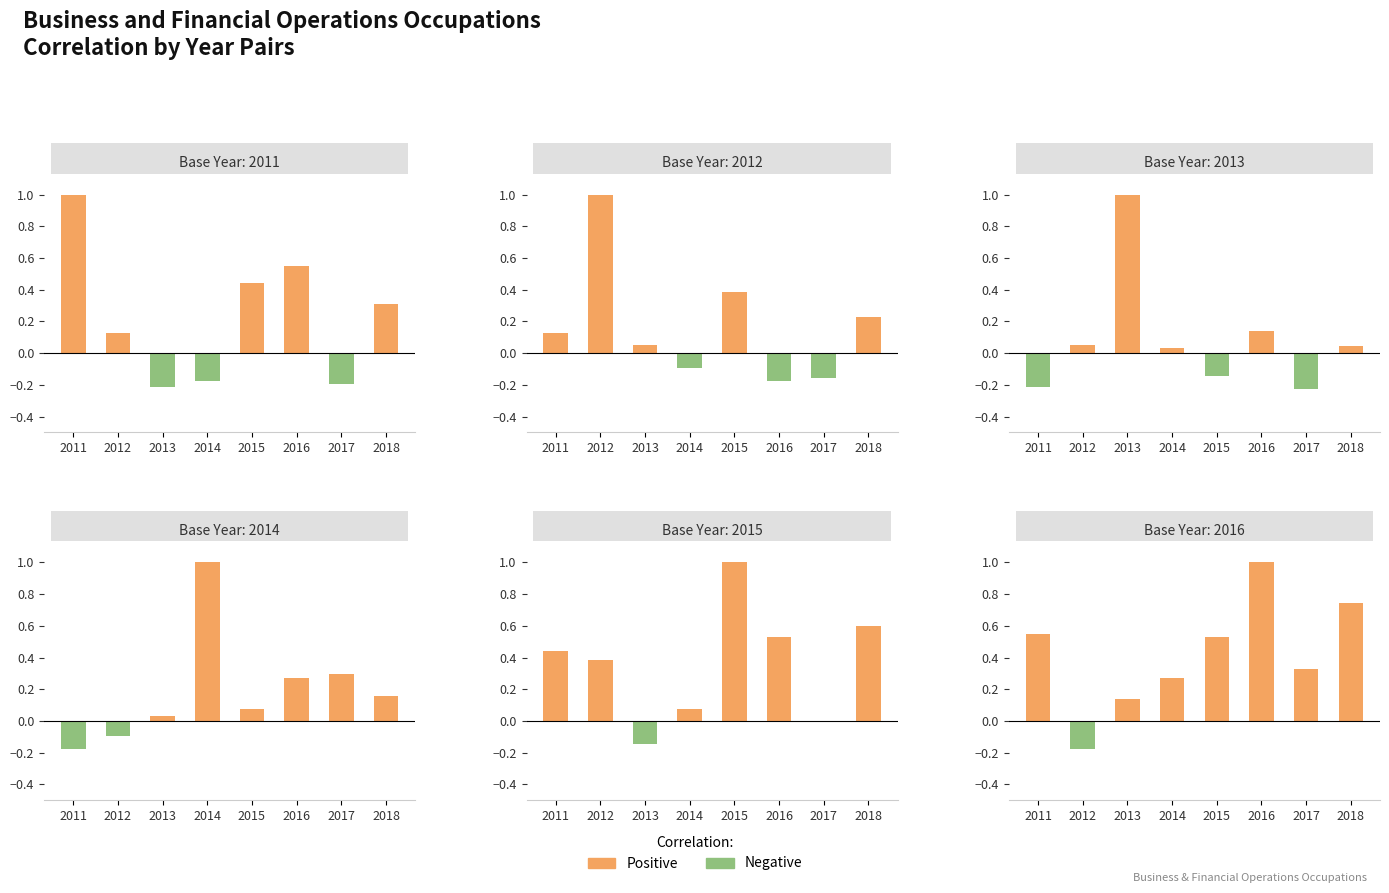

At how many categories does at least one series exceed 0?

7